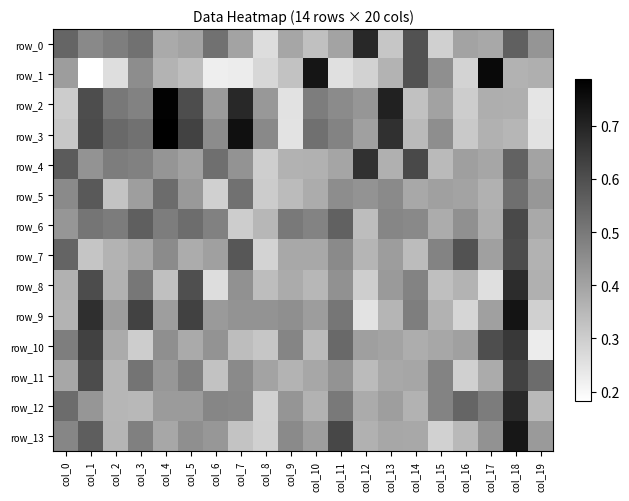

Reading left to right, transcribe all the data shown in this chart.

row_0: col_0=0.5	col_1=0.5	col_2=0.5	col_3=0.5	col_4=0.4	col_5=0.4	col_6=0.5	col_7=0.4	col_8=0.3	col_9=0.4	col_10=0.3	col_11=0.4	col_12=0.7	col_13=0.3	col_14=0.6	col_15=0.3	col_16=0.4	col_17=0.4	col_18=0.6	col_19=0.4
row_1: col_0=0.4	col_1=0.2	col_2=0.3	col_3=0.5	col_4=0.4	col_5=0.3	col_6=0.2	col_7=0.2	col_8=0.3	col_9=0.3	col_10=0.7	col_11=0.3	col_12=0.3	col_13=0.4	col_14=0.6	col_15=0.4	col_16=0.3	col_17=0.8	col_18=0.4	col_19=0.4
row_2: col_0=0.3	col_1=0.6	col_2=0.5	col_3=0.5	col_4=0.8	col_5=0.6	col_6=0.4	col_7=0.7	col_8=0.4	col_9=0.3	col_10=0.5	col_11=0.5	col_12=0.4	col_13=0.7	col_14=0.3	col_15=0.4	col_16=0.3	col_17=0.4	col_18=0.4	col_19=0.2
row_3: col_0=0.3	col_1=0.6	col_2=0.5	col_3=0.5	col_4=0.8	col_5=0.6	col_6=0.5	col_7=0.7	col_8=0.5	col_9=0.2	col_10=0.5	col_11=0.5	col_12=0.4	col_13=0.7	col_14=0.3	col_15=0.4	col_16=0.3	col_17=0.4	col_18=0.4	col_19=0.3
row_4: col_0=0.6	col_1=0.4	col_2=0.5	col_3=0.5	col_4=0.4	col_5=0.4	col_6=0.5	col_7=0.4	col_8=0.3	col_9=0.4	col_10=0.4	col_11=0.4	col_12=0.7	col_13=0.4	col_14=0.6	col_15=0.3	col_16=0.4	col_17=0.4	col_18=0.6	col_19=0.4
row_5: col_0=0.5	col_1=0.6	col_2=0.3	col_3=0.4	col_4=0.5	col_5=0.4	col_6=0.3	col_7=0.5	col_8=0.3	col_9=0.3	col_10=0.4	col_11=0.5	col_12=0.4	col_13=0.5	col_14=0.4	col_15=0.4	col_16=0.4	col_17=0.4	col_18=0.5	col_19=0.4
row_6: col_0=0.4	col_1=0.5	col_2=0.5	col_3=0.6	col_4=0.5	col_5=0.5	col_6=0.5	col_7=0.3	col_8=0.4	col_9=0.5	col_10=0.5	col_11=0.6	col_12=0.3	col_13=0.5	col_14=0.5	col_15=0.4	col_16=0.4	col_17=0.4	col_18=0.6	col_19=0.4
row_7: col_0=0.5	col_1=0.3	col_2=0.4	col_3=0.4	col_4=0.5	col_5=0.4	col_6=0.4	col_7=0.6	col_8=0.3	col_9=0.4	col_10=0.4	col_11=0.5	col_12=0.4	col_13=0.4	col_14=0.3	col_15=0.5	col_16=0.6	col_17=0.4	col_18=0.6	col_19=0.4
row_8: col_0=0.4	col_1=0.6	col_2=0.4	col_3=0.5	col_4=0.3	col_5=0.6	col_6=0.3	col_7=0.4	col_8=0.3	col_9=0.4	col_10=0.4	col_11=0.4	col_12=0.3	col_13=0.4	col_14=0.5	col_15=0.3	col_16=0.4	col_17=0.3	col_18=0.7	col_19=0.4
row_9: col_0=0.4	col_1=0.7	col_2=0.4	col_3=0.6	col_4=0.4	col_5=0.6	col_6=0.4	col_7=0.4	col_8=0.4	col_9=0.4	col_10=0.4	col_11=0.5	col_12=0.2	col_13=0.4	col_14=0.5	col_15=0.4	col_16=0.3	col_17=0.4	col_18=0.7	col_19=0.3
row_10: col_0=0.5	col_1=0.6	col_2=0.4	col_3=0.3	col_4=0.4	col_5=0.4	col_6=0.4	col_7=0.3	col_8=0.3	col_9=0.5	col_10=0.3	col_11=0.5	col_12=0.4	col_13=0.4	col_14=0.4	col_15=0.4	col_16=0.4	col_17=0.6	col_18=0.7	col_19=0.2
row_11: col_0=0.4	col_1=0.6	col_2=0.4	col_3=0.5	col_4=0.4	col_5=0.5	col_6=0.3	col_7=0.5	col_8=0.4	col_9=0.4	col_10=0.4	col_11=0.4	col_12=0.3	col_13=0.4	col_14=0.4	col_15=0.5	col_16=0.3	col_17=0.4	col_18=0.6	col_19=0.5
row_12: col_0=0.5	col_1=0.4	col_2=0.4	col_3=0.4	col_4=0.4	col_5=0.4	col_6=0.5	col_7=0.5	col_8=0.3	col_9=0.4	col_10=0.4	col_11=0.5	col_12=0.4	col_13=0.4	col_14=0.4	col_15=0.5	col_16=0.5	col_17=0.5	col_18=0.7	col_19=0.3
row_13: col_0=0.5	col_1=0.6	col_2=0.4	col_3=0.5	col_4=0.4	col_5=0.4	col_6=0.4	col_7=0.3	col_8=0.3	col_9=0.5	col_10=0.4	col_11=0.6	col_12=0.4	col_13=0.4	col_14=0.4	col_15=0.3	col_16=0.3	col_17=0.4	col_18=0.7	col_19=0.4